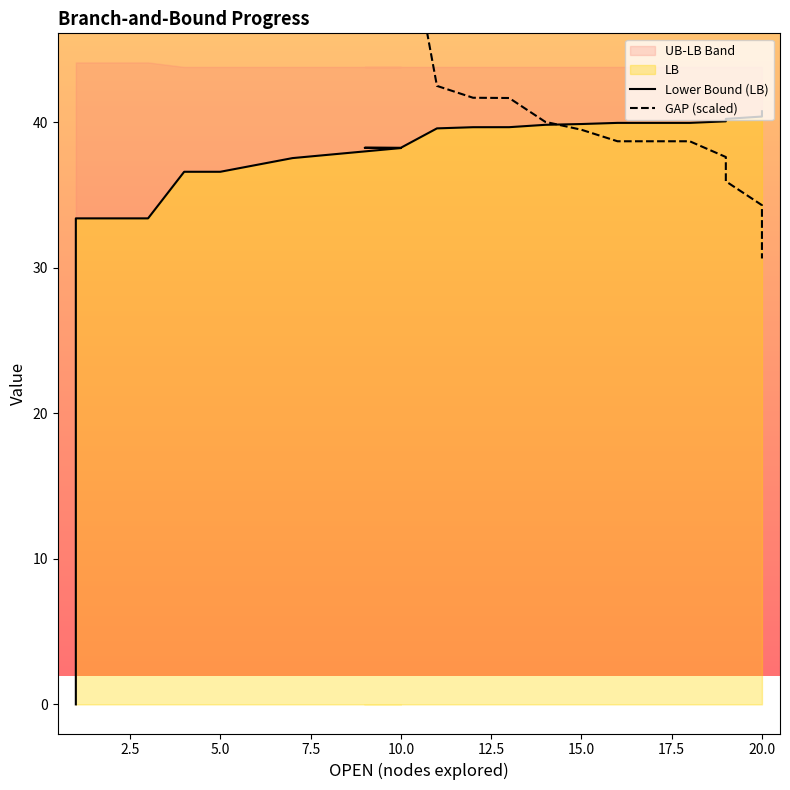

Which series ends up on top after the final intersection of Lower Bound (LB) and GAP (scaled)?

Lower Bound (LB)